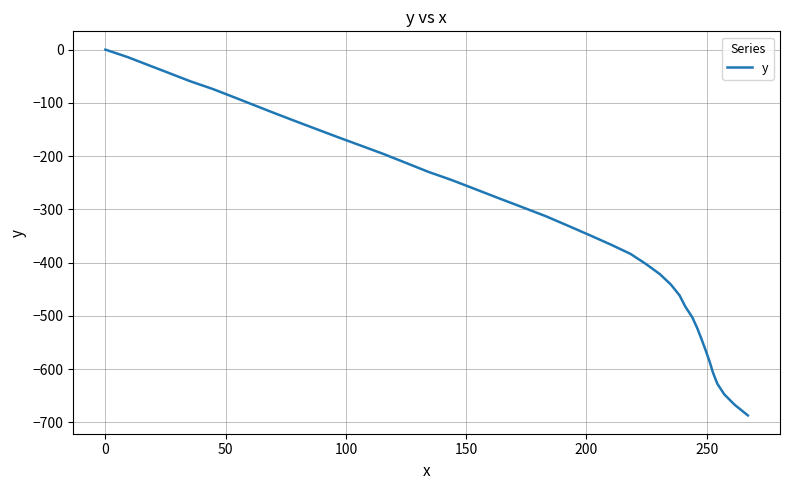

What is the difference between the maximum and minimum values?

686.8